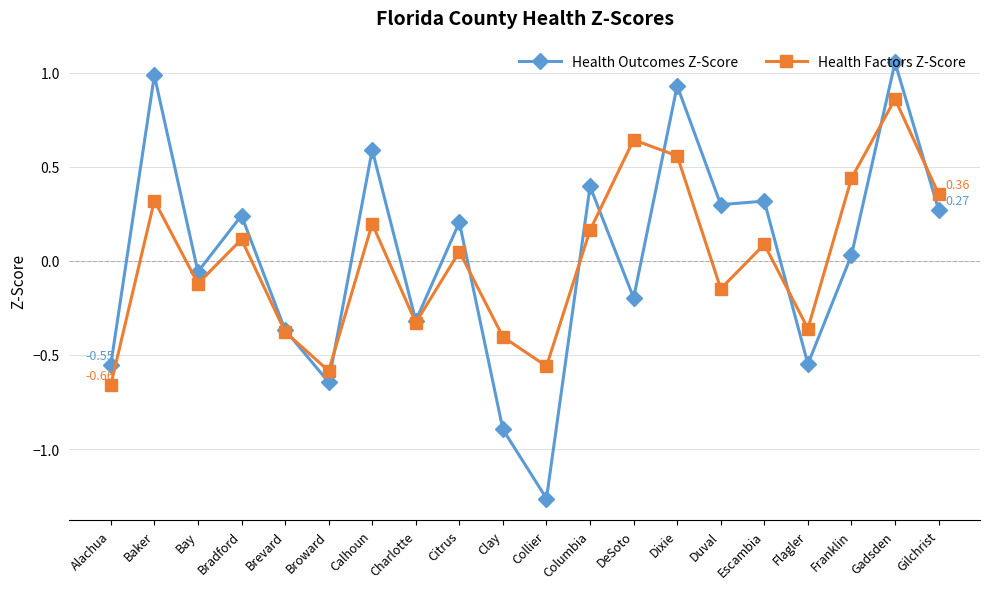

Rank the series at Franklin from highest to lowest value.

Health Factors Z-Score, Health Outcomes Z-Score